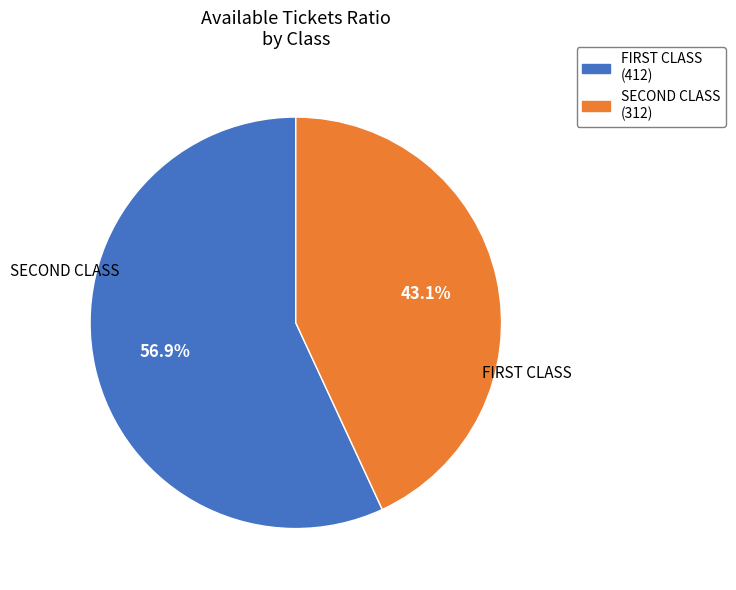

How many slices are in this pie chart?

2